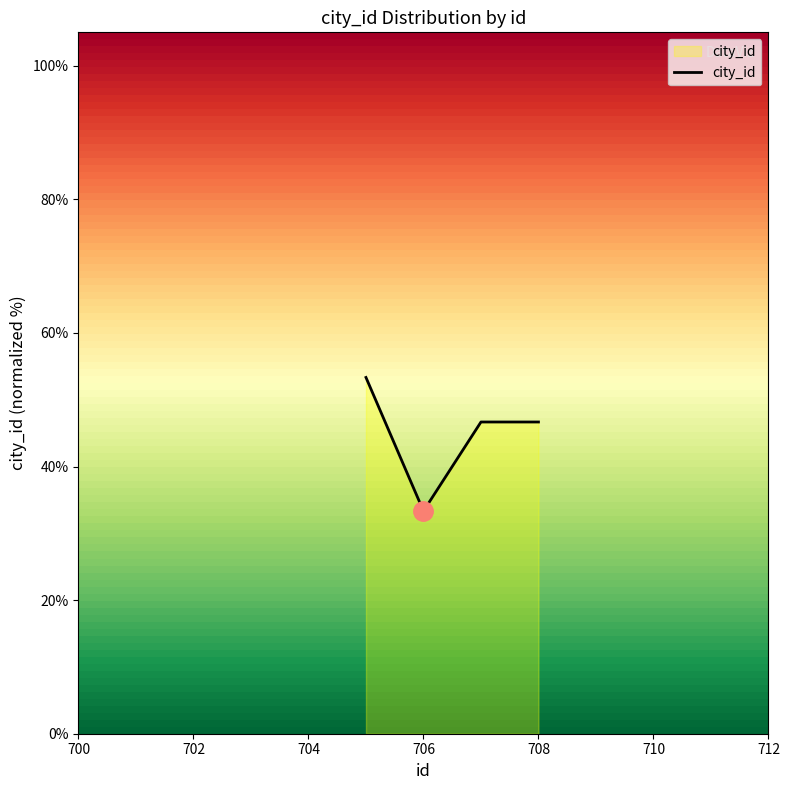

How many interior local valleys (lower than both neighbors) does the data have?

1